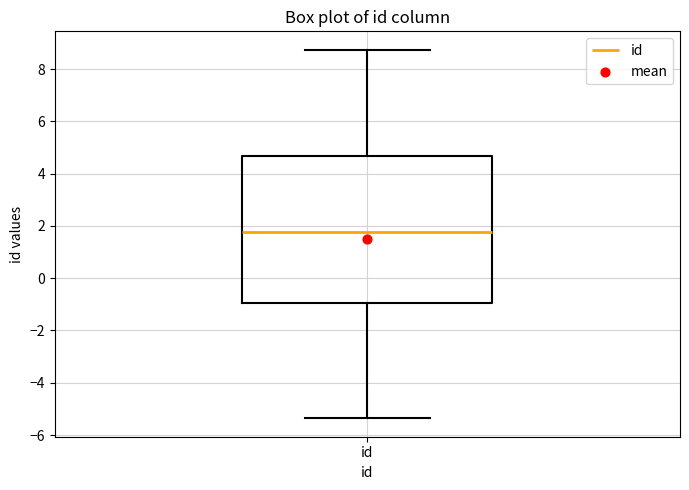

Read this box plot against the y-axis: the position of the median line, the range covered by the box, and the ends of both whiskers. The values are not printed on the chart, so give them approximately, as read against the axis.

median 1.8, box -1.0 to 4.6, whiskers -5.4 to 8.8